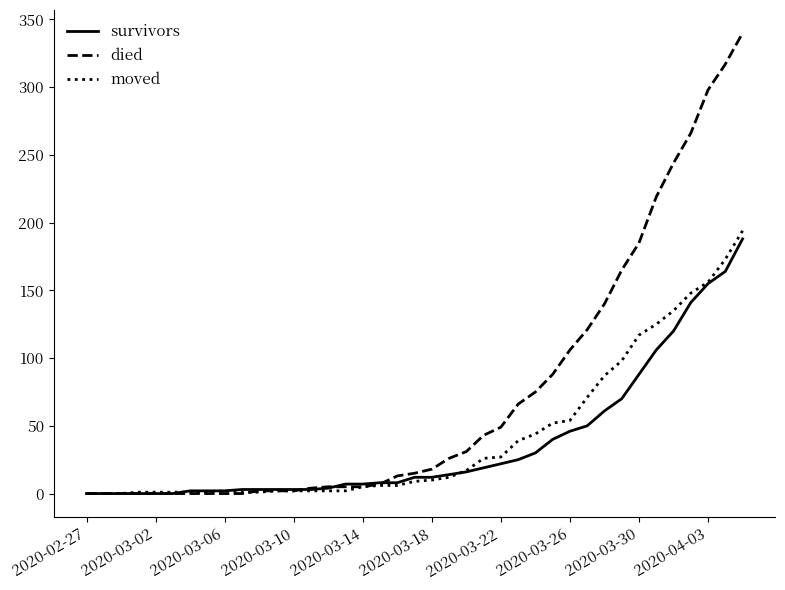

What is the average value of the moved series?

42